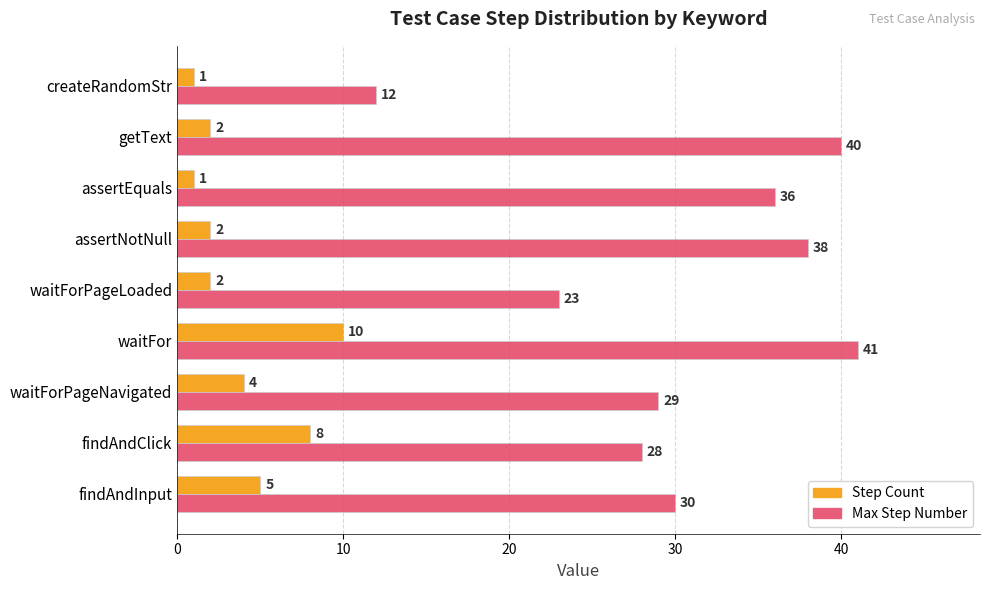

Which series has the widest spread of values?

Max Step Number